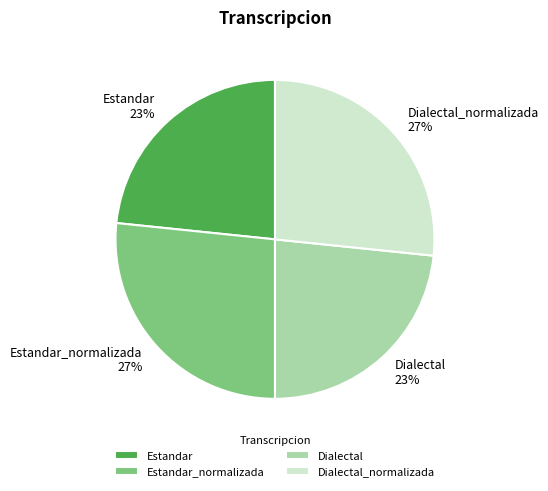

Is it true that Dialectal_normalizada is 33% of the pie?

False